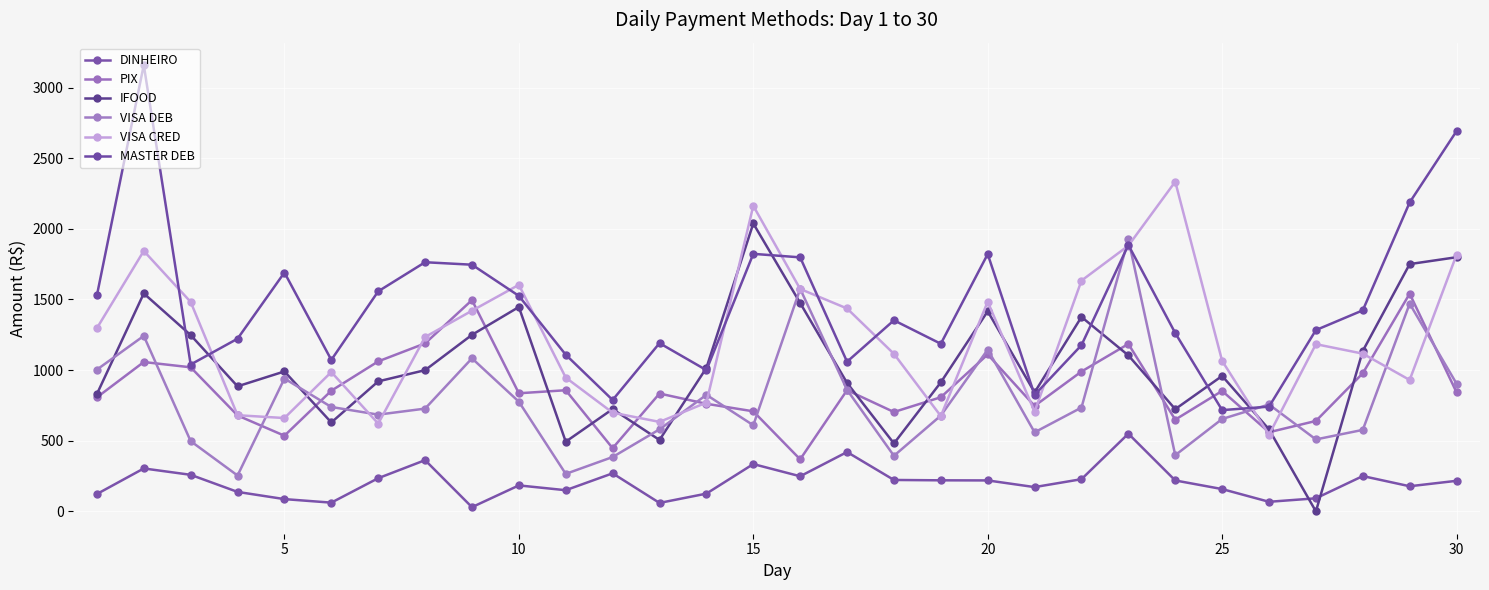

True or false: VISA DEB and DINHEIRO cross at least once.

False